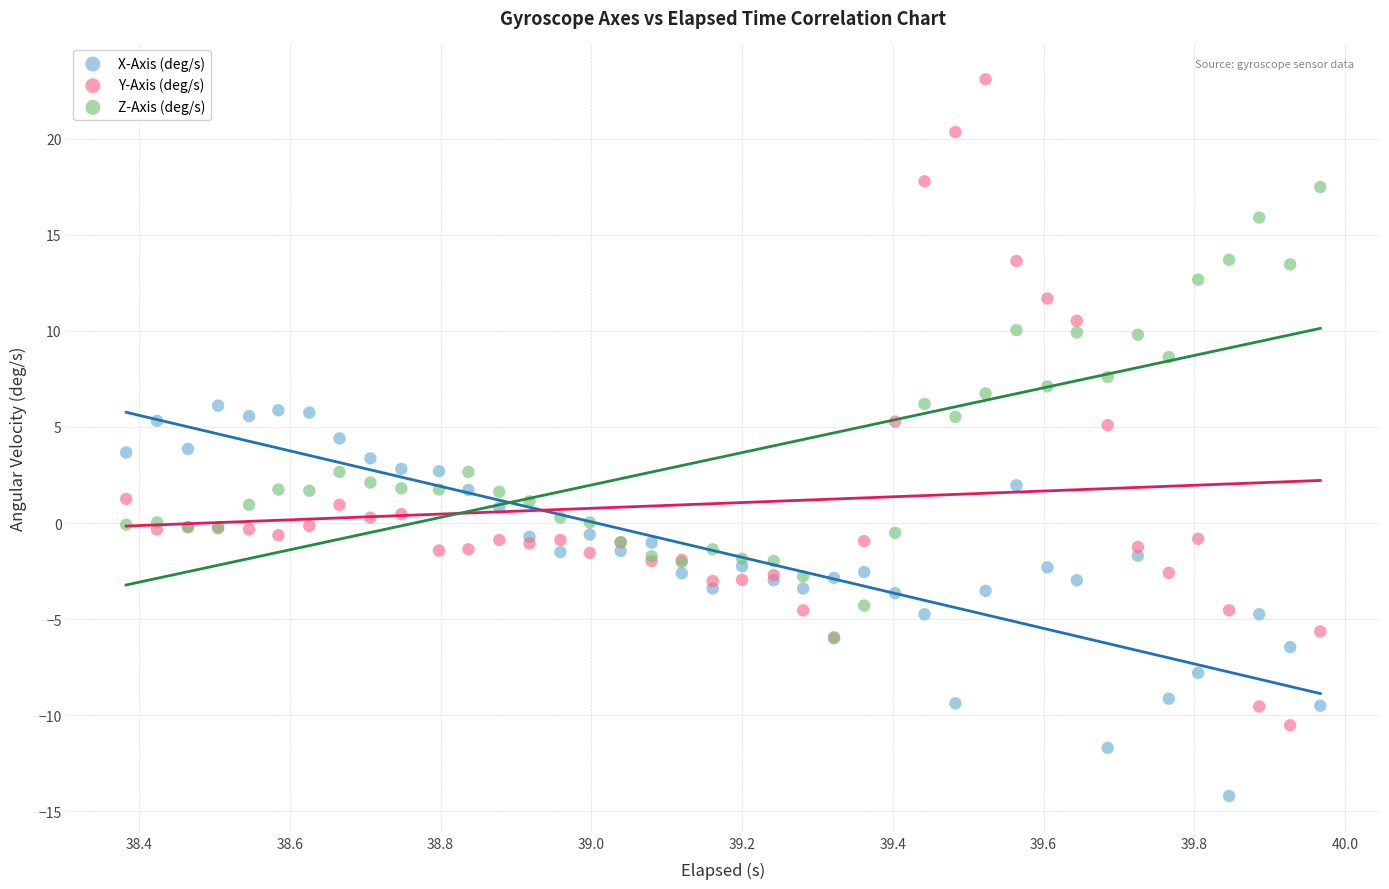

Which series reaches the maximum Y coordinate?

Y-Axis (deg/s)